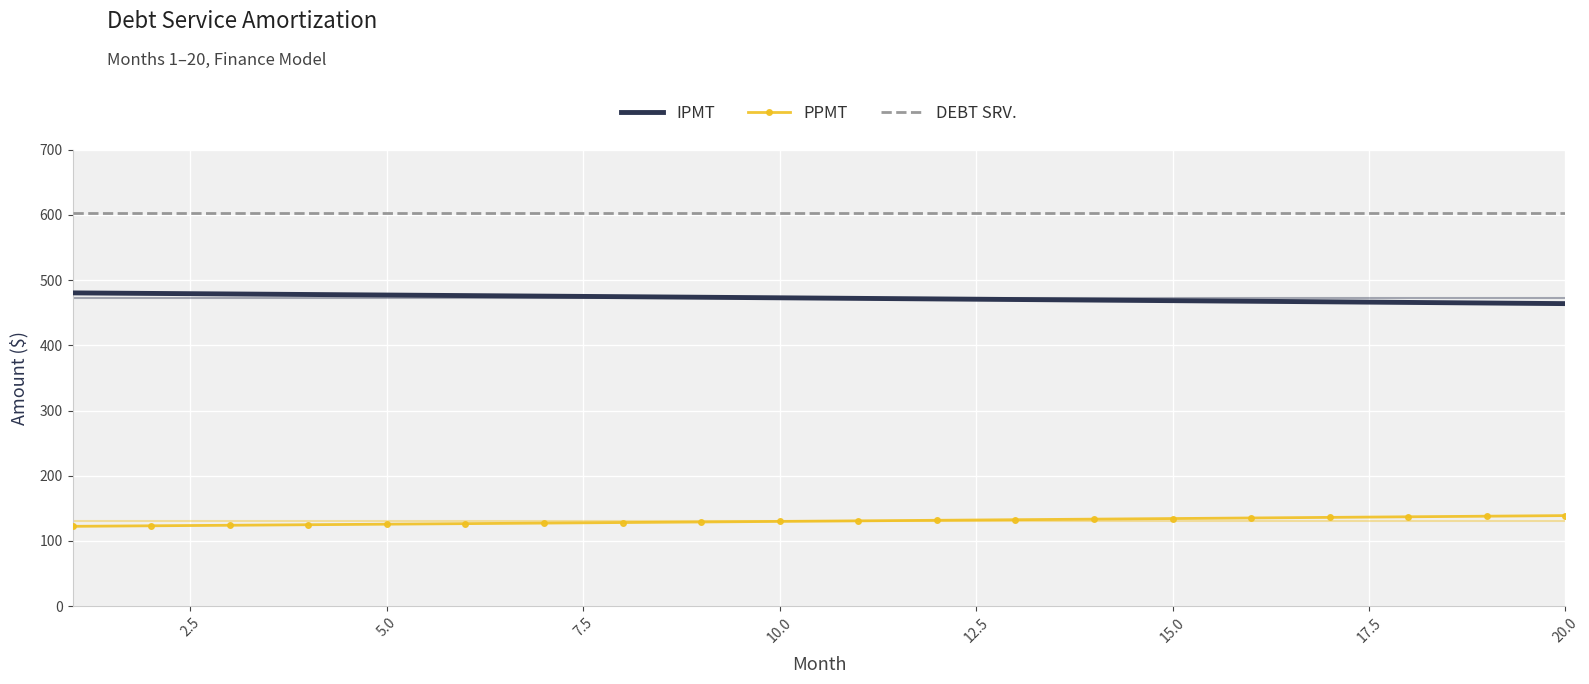

List the series in order of their overall mean, highest first.

DEBT SRV., IPMT, PPMT